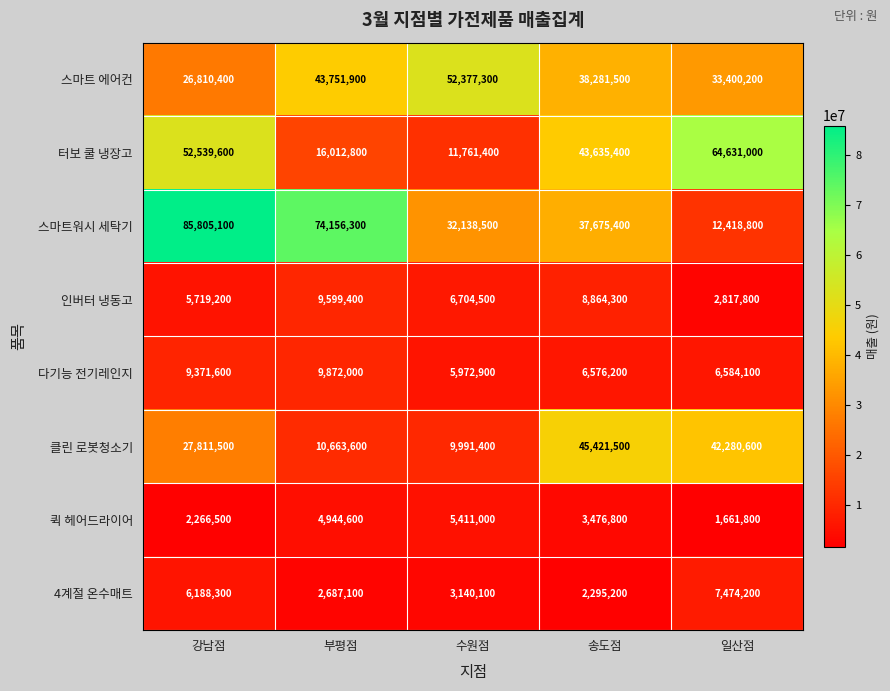

Is the value of 다기능 전기레인지 at 수원점 greater than the value of 스마트 에어컨 at 강남점?

No